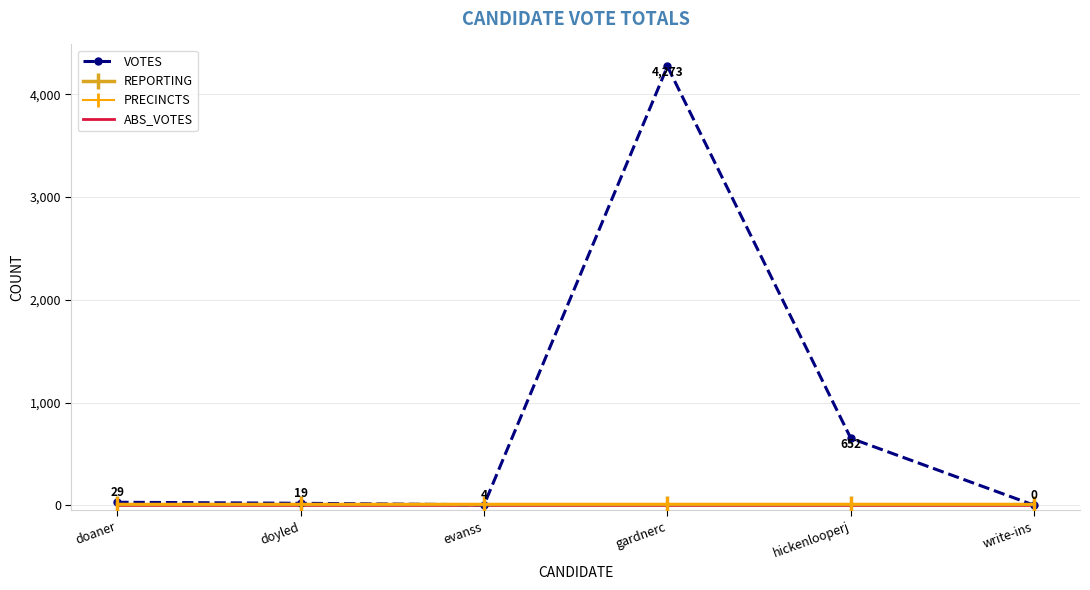

True or false: REPORTING has a value of 8 at doaner.

False